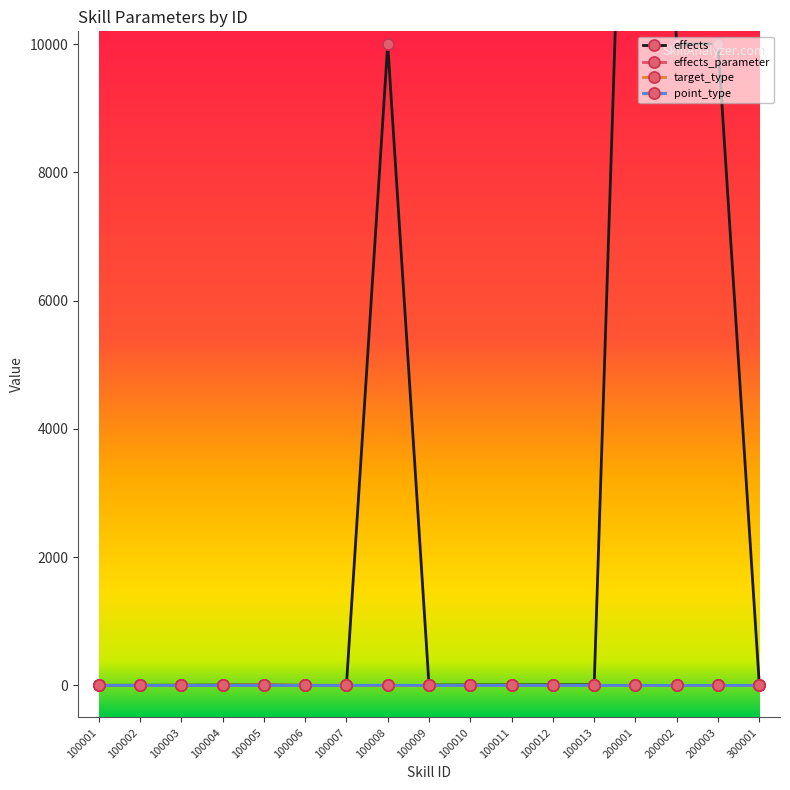

What is the sum of all effects values?

50070.0